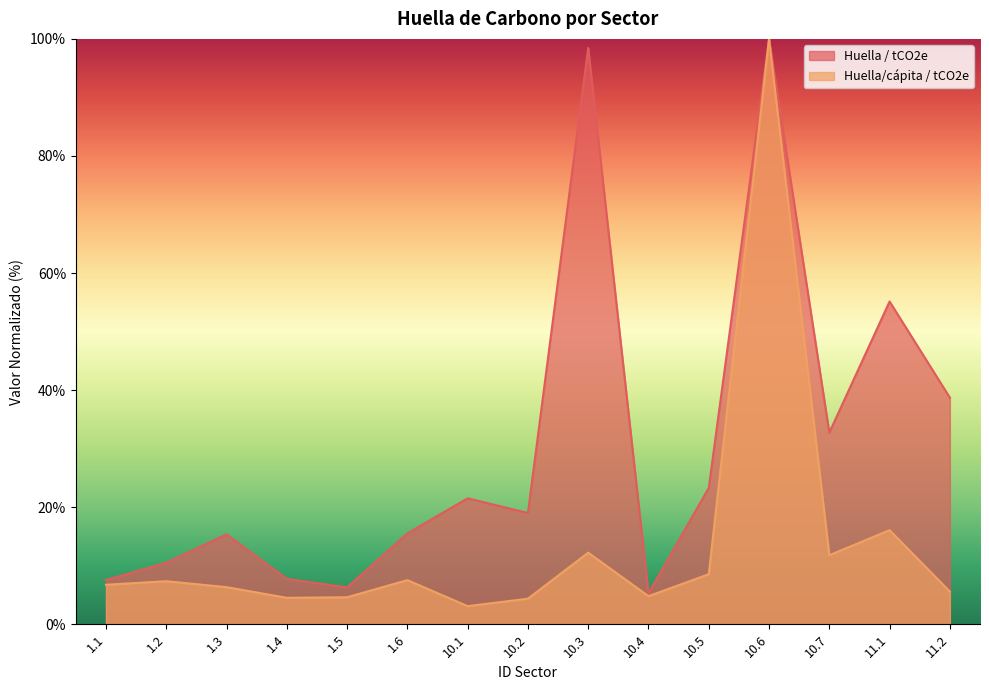

What is the difference between the maximum and minimum values in the Huella/cápita / tCO2e series?

96.9